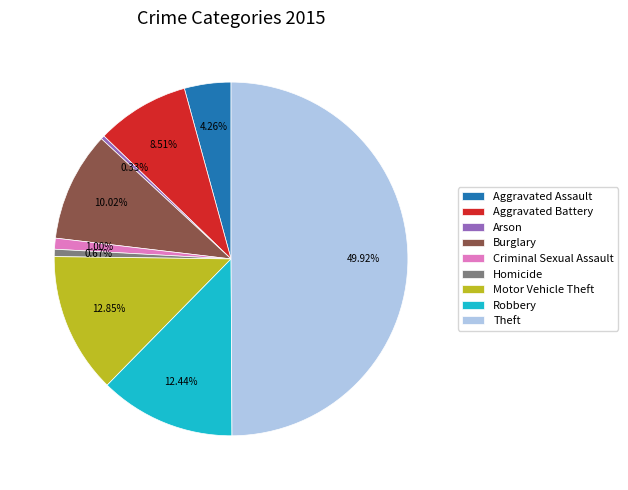

To the nearest percent, what percentage of the pie is Criminal Sexual Assault?

1%